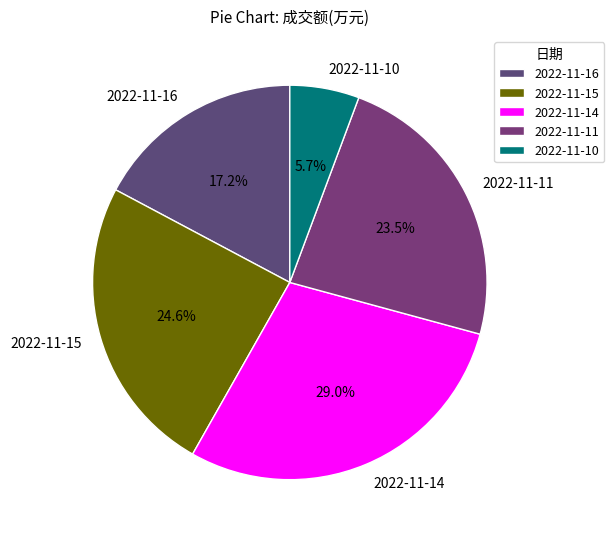

True or false: 2022-11-15 accounts for 25% of the total.

True